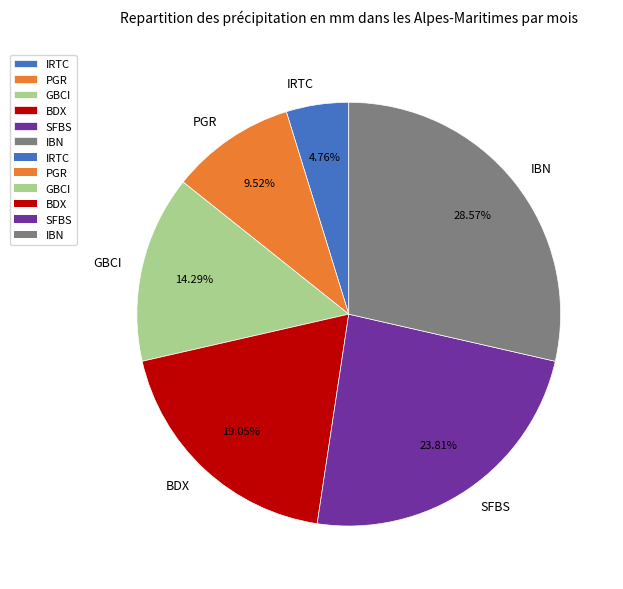

How many slices are in this pie chart?

6